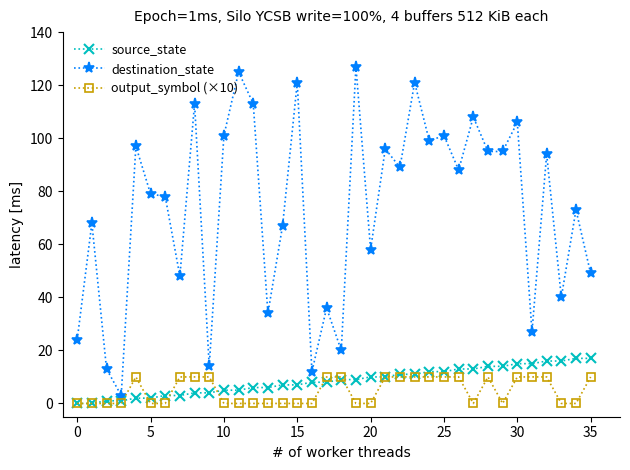

What is the difference between the maximum and second lowest values in the destination_state series?

115